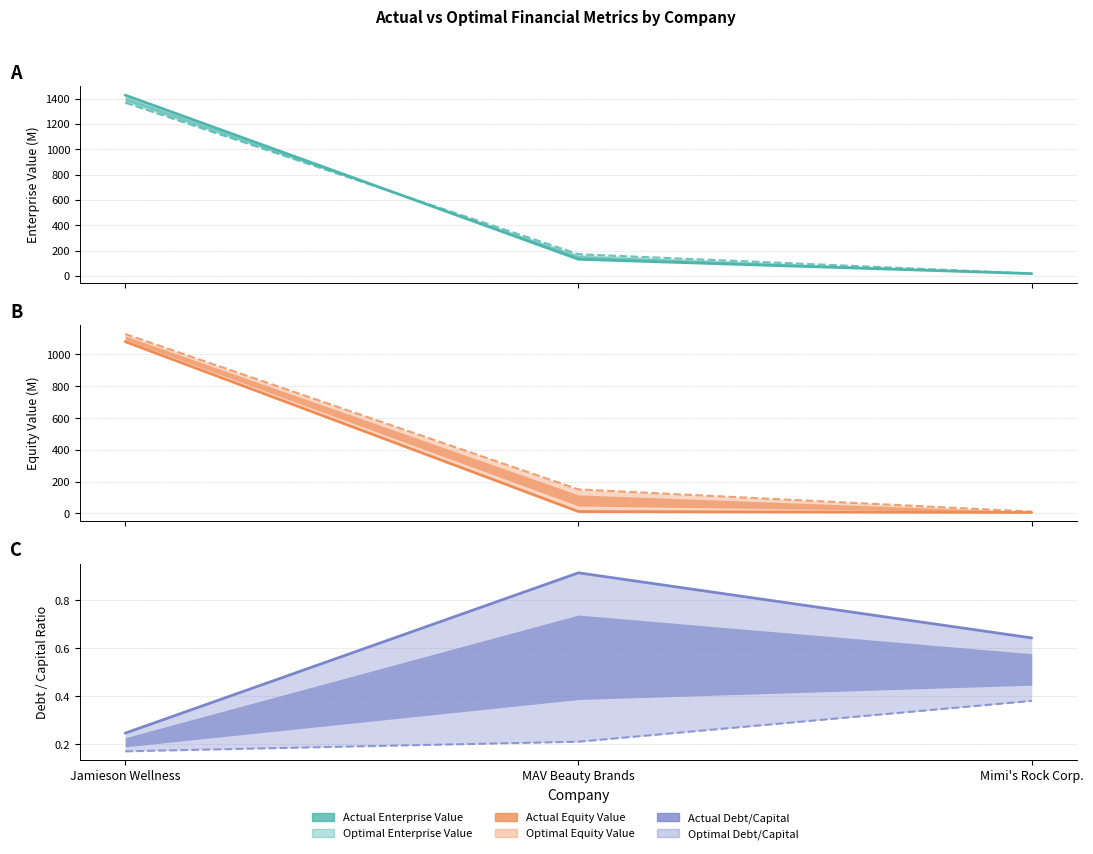

What are all the series names shown in the legend?

actual_debt_capital, optimal_debt_capital, actual_equity_value, optimal_equity_value, actual_enterprise_value, optimal_enterprise_value